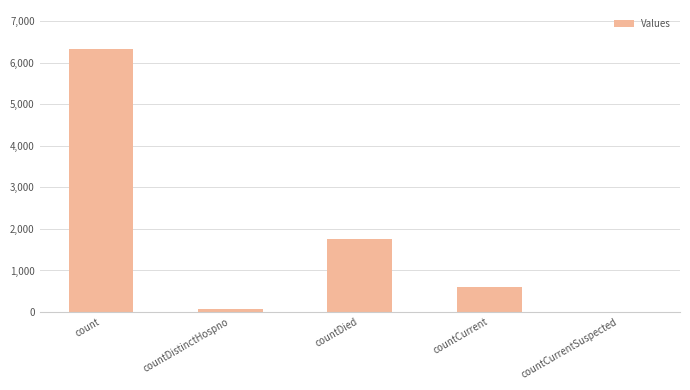

At which label is the value closest to 3163?

countDied